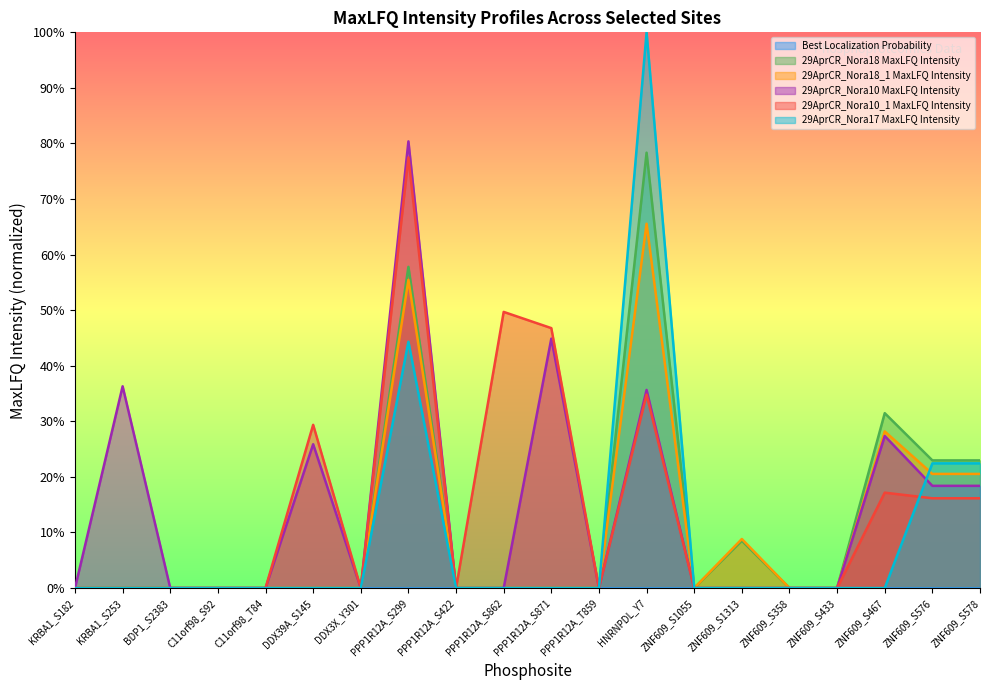

At which category is the sum across all series the highest?

PPP1R12A_S299